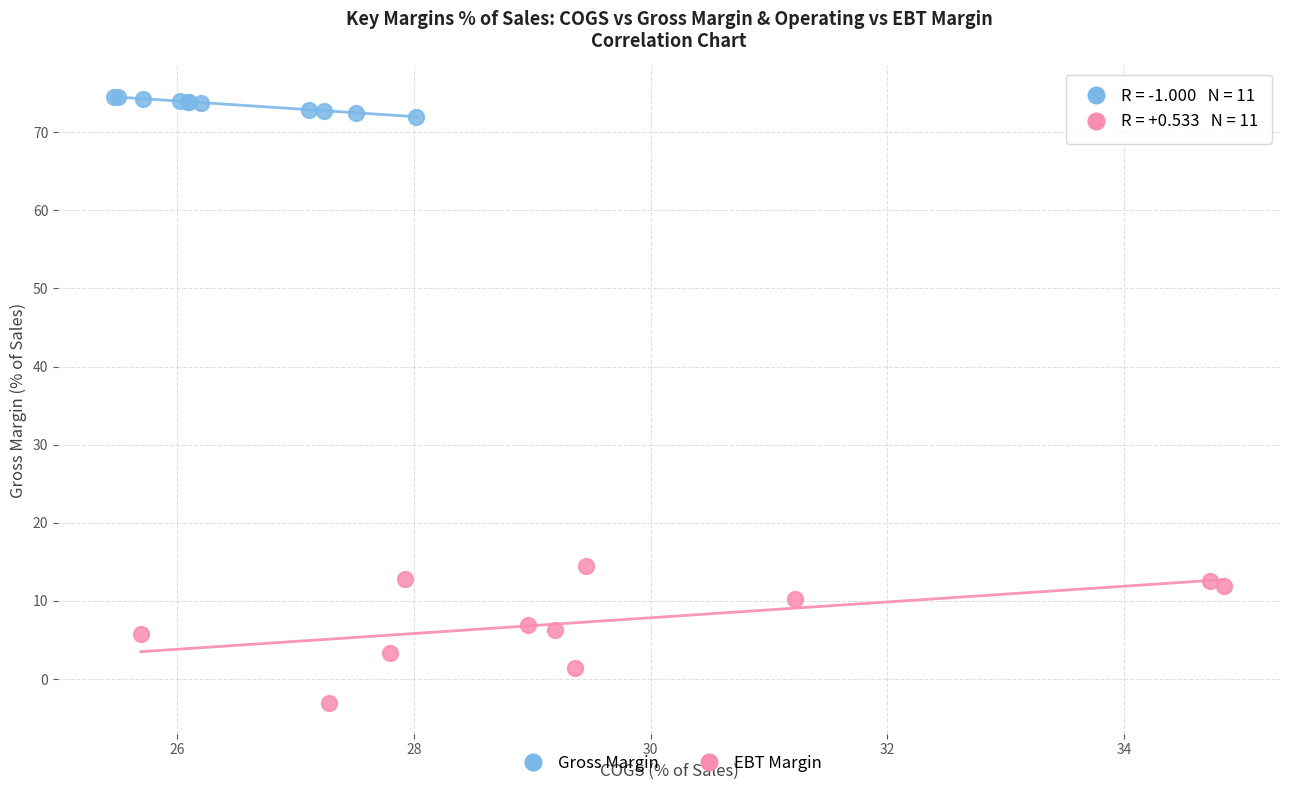

Which series reaches the minimum Y coordinate?

EBT Margin